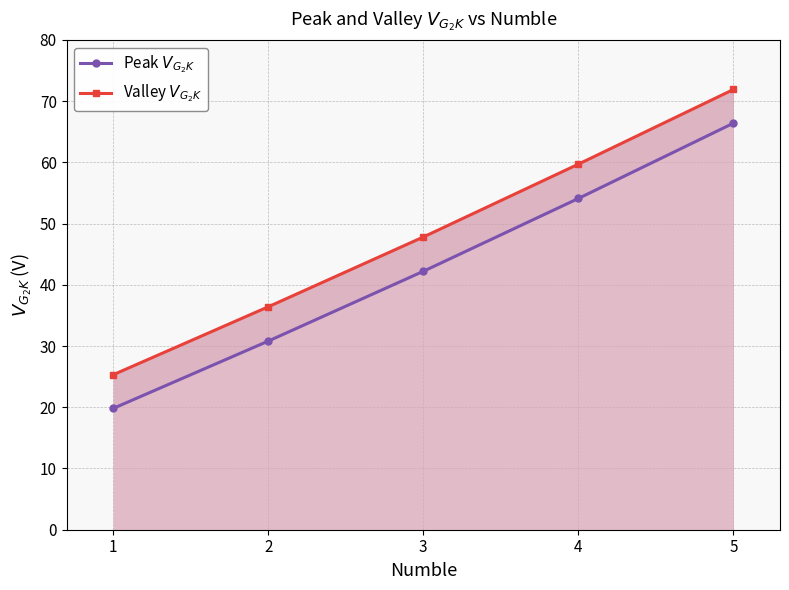

True or false: Valley $V_{G_2K}$ and Peak $V_{G_2K}$ cross at least once.

False